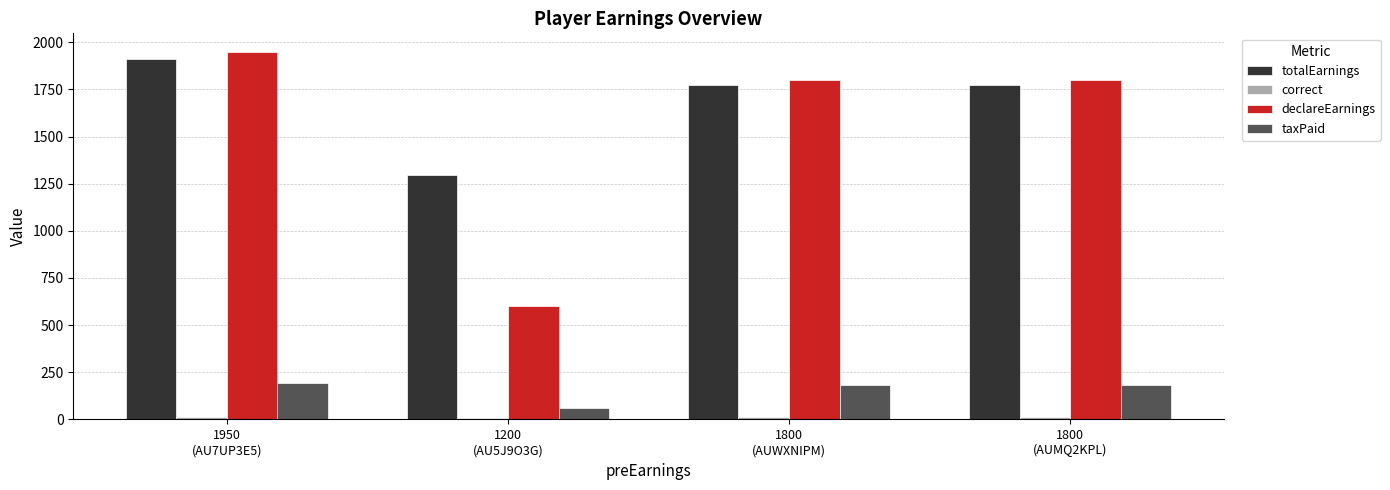

At how many categories does at least one series exceed 1503?

3